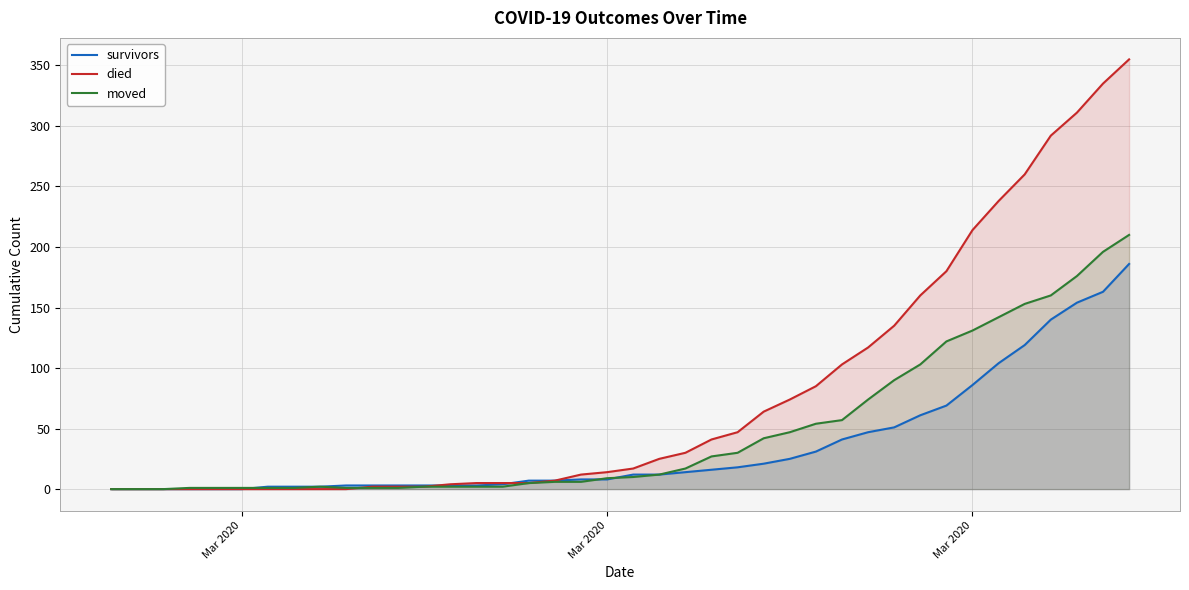

Which category has the lowest value across all series?

Mar 2020